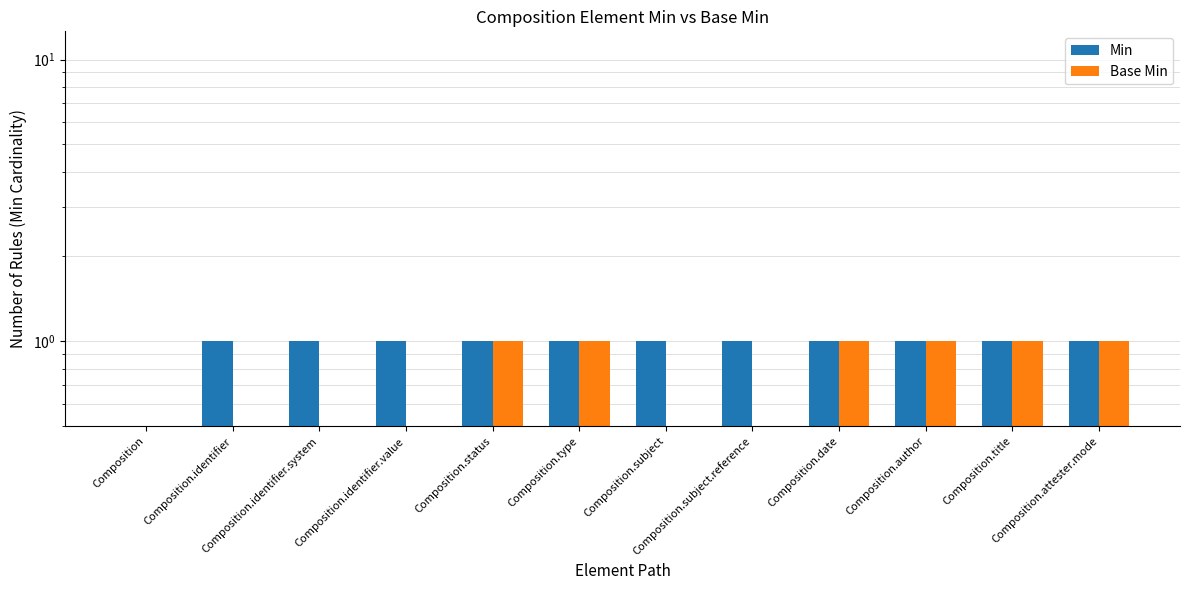

What is the sum of all Min values?

11